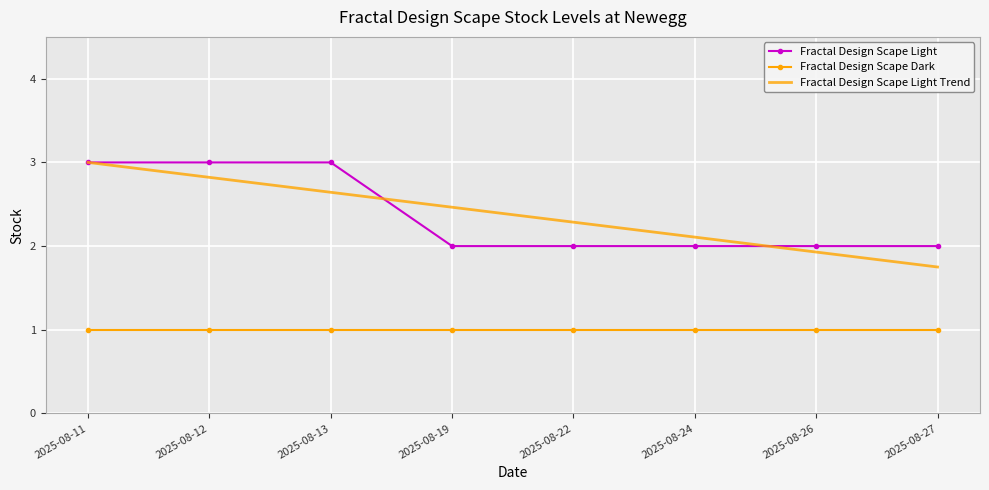

True or false: Fractal Design Scape Dark and Fractal Design Scape Light cross at least once.

False